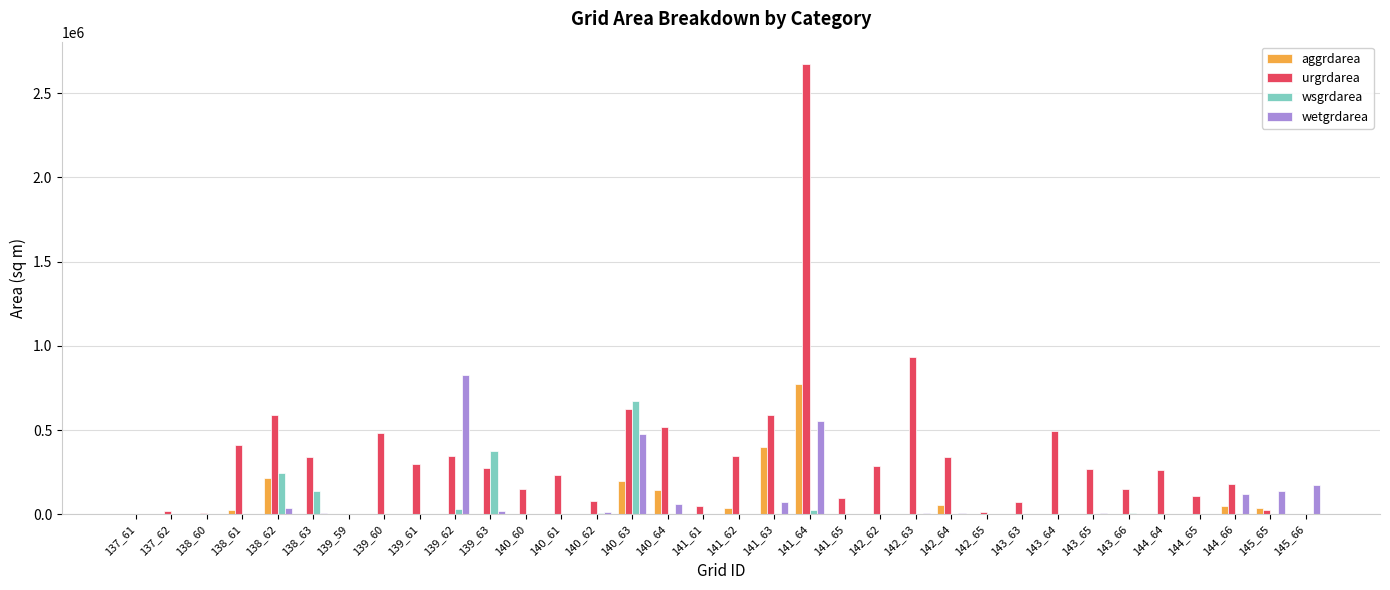

Between 142_65 and 144_64, which series saw the biggest shift?

urgrdarea